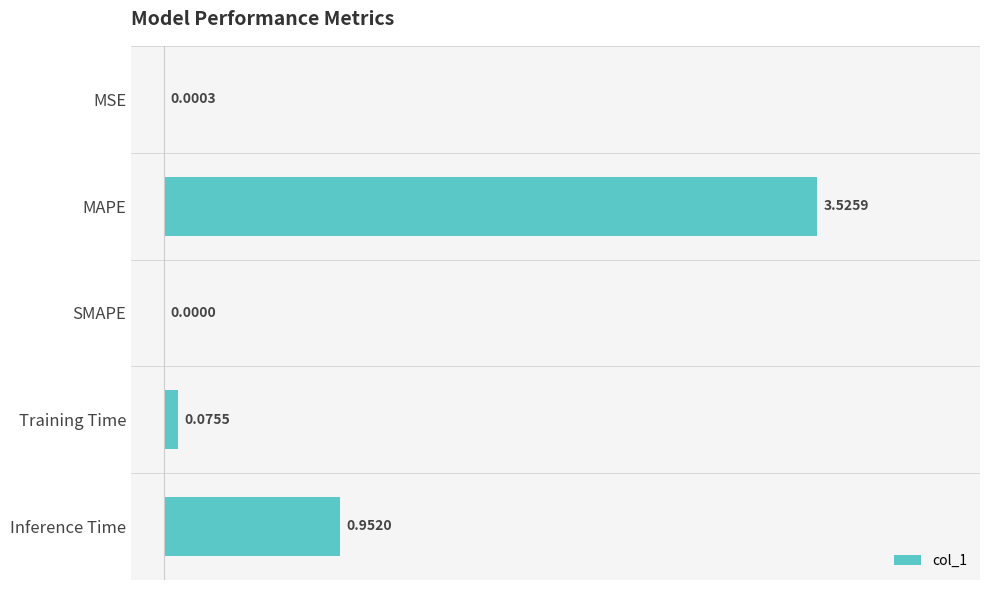

What is the change in value from MAPE to SMAPE?

-3.5